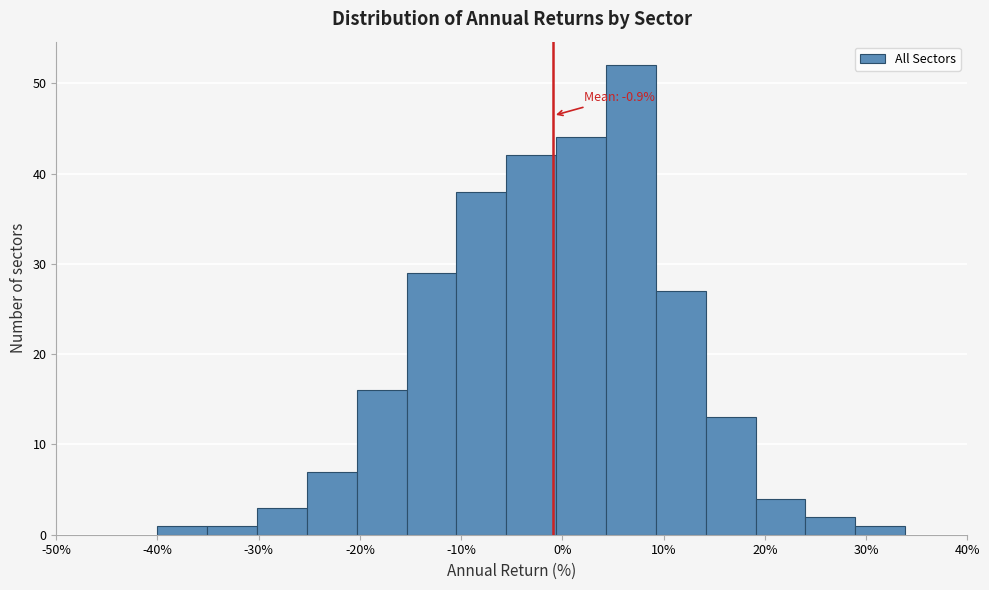

Over which range of the x-axis is the bar tallest?

4 to 9